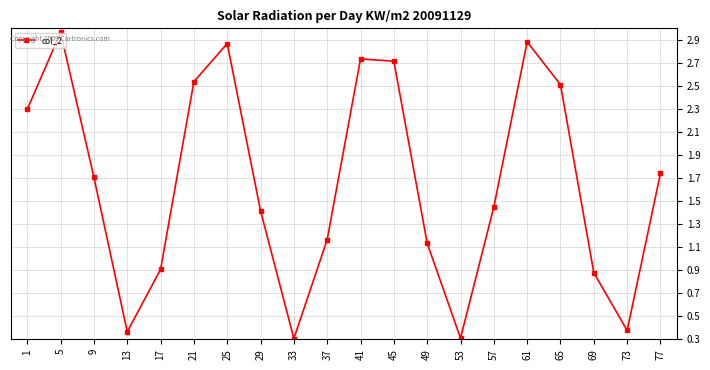

How many values are below 1?

6